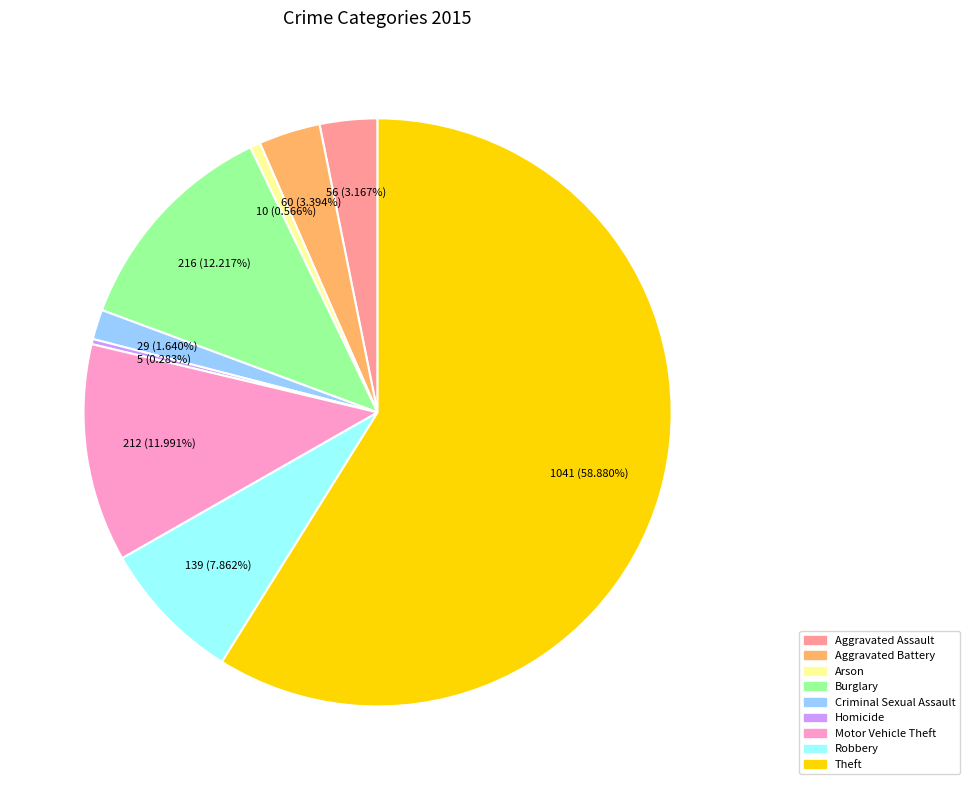

What is the ratio of the value at Arson to the value at Robbery?

0.1